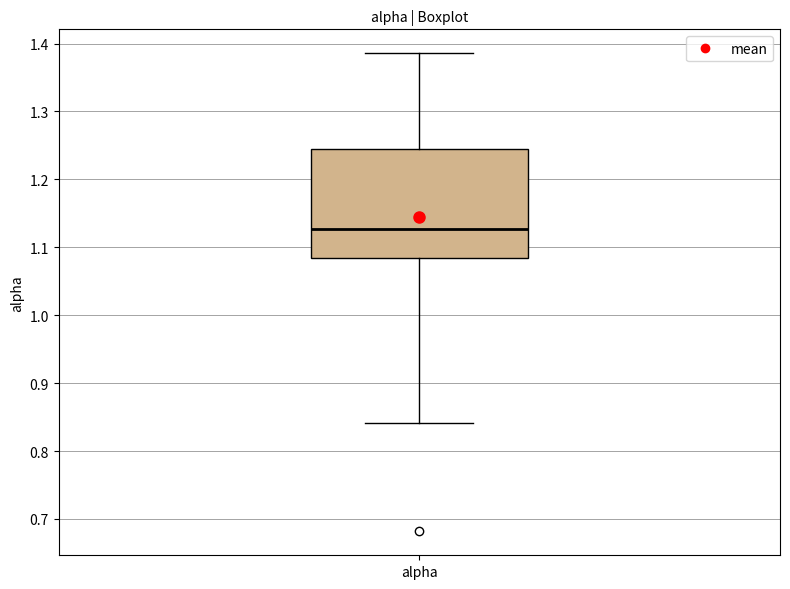

Where does the upper whisker of the box for alpha end on the y-axis? The values are not printed on the chart, so give them approximately, as read against the axis.

1.39